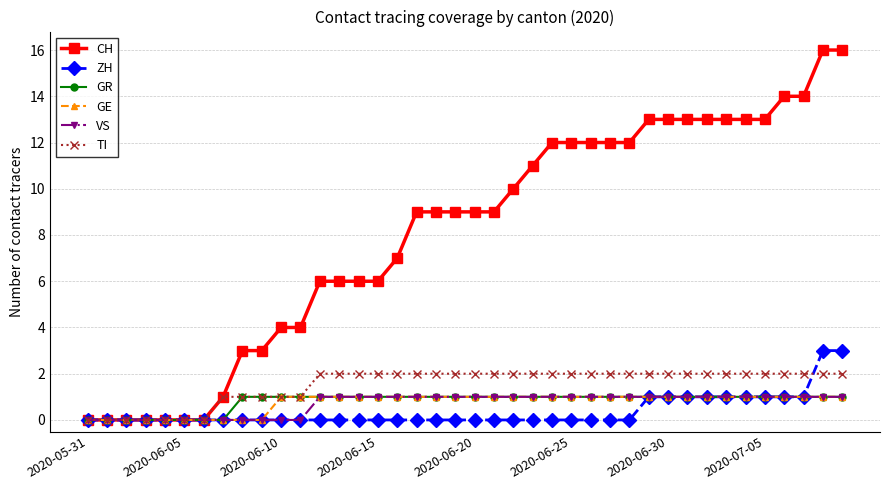

Which series has the largest range (max minus min)?

CH